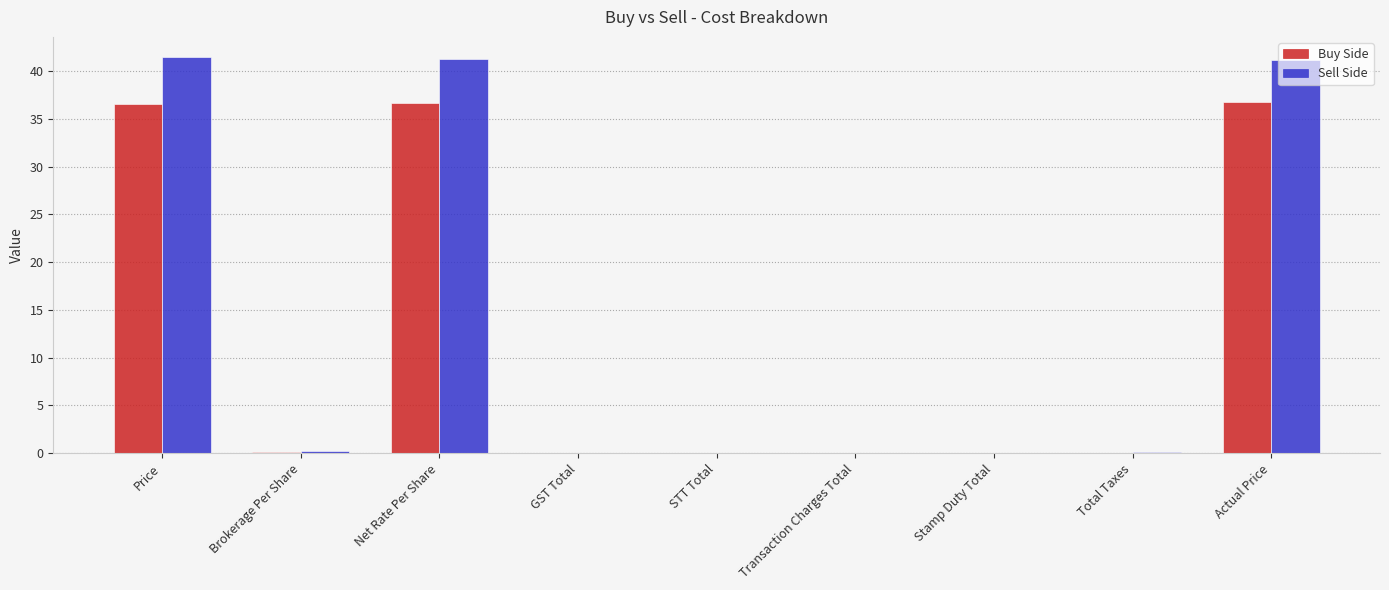

Is it true that Sell Side equals 55.6 at Net Rate Per Share?

False